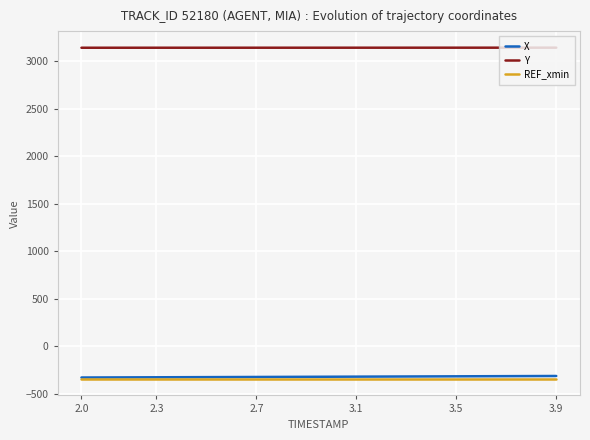

Does the chart have visible grid lines?

Yes